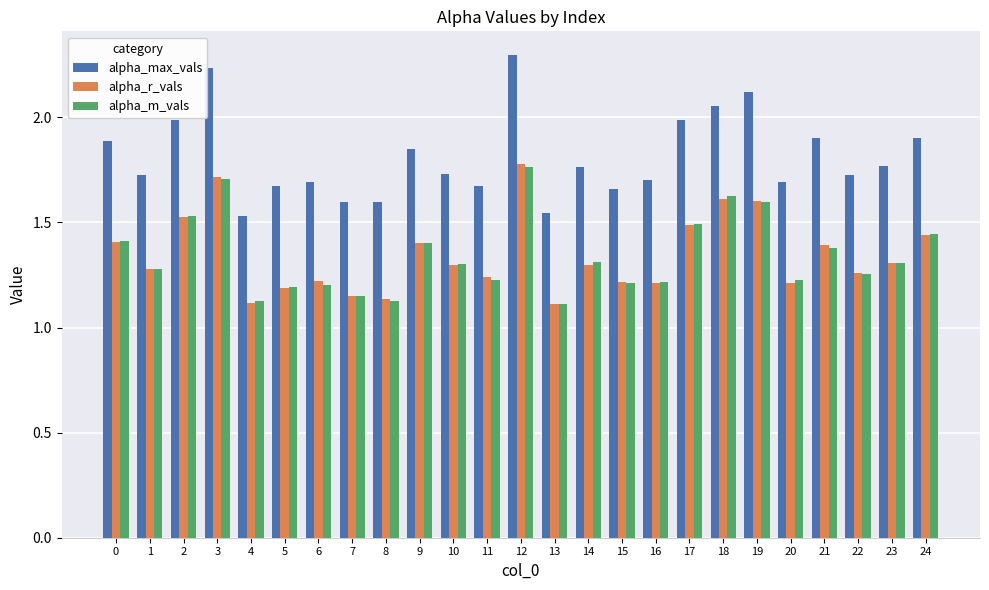

What is the maximum value shown in the chart?

2.3